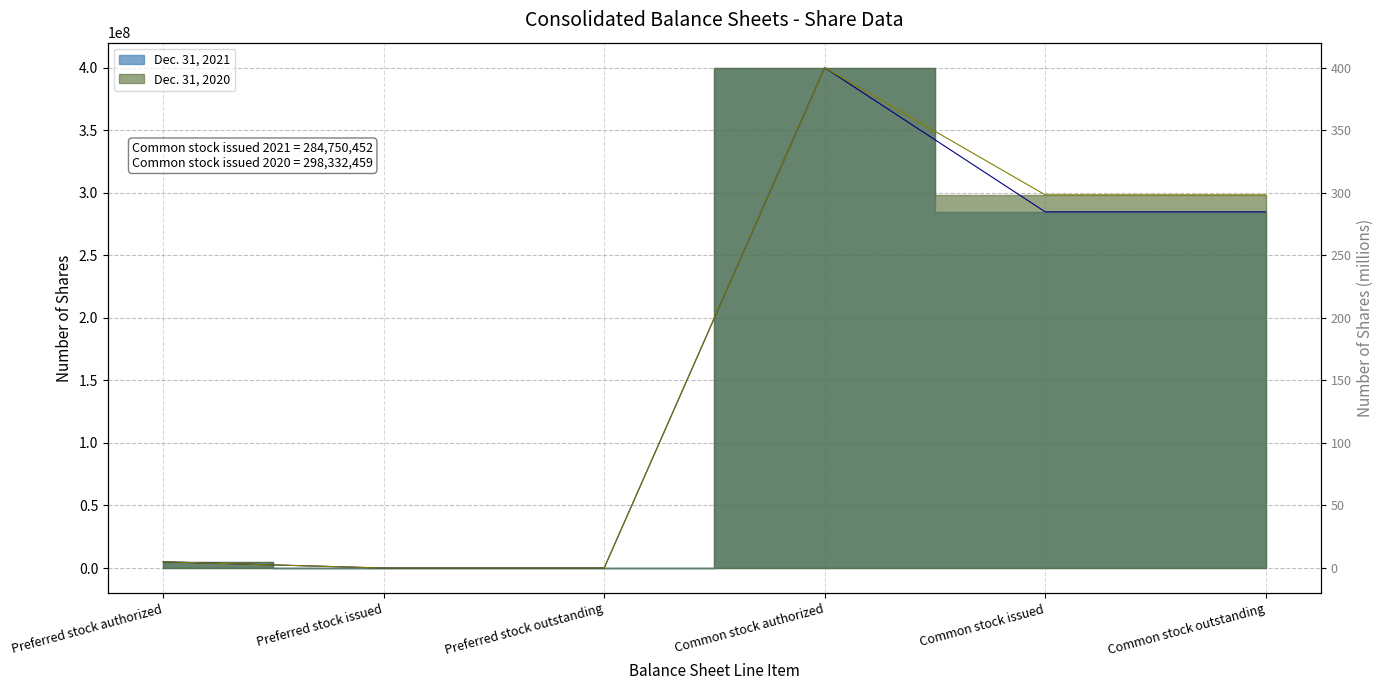

At Preferred stock authorized, list the series in order from smallest to largest.

Dec. 31, 2021, Dec. 31, 2020